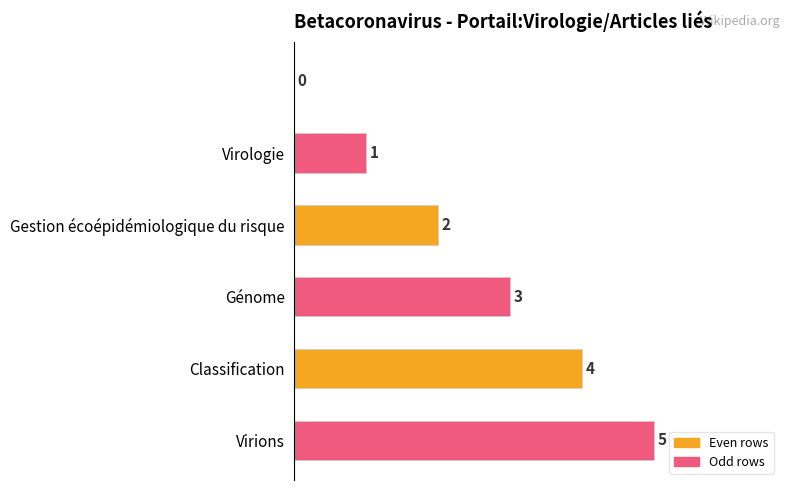

What is the sum of all values?

15